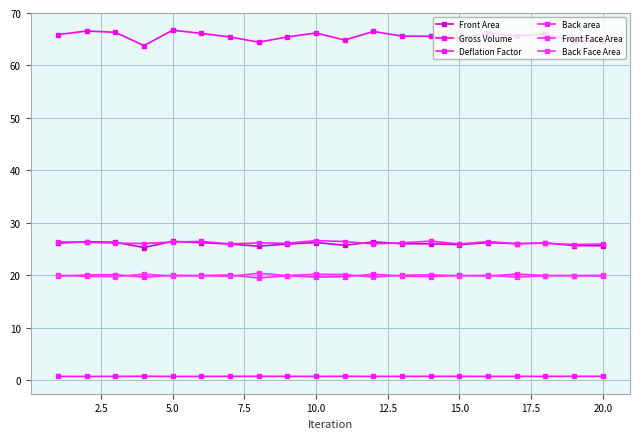

Which series has the largest total across all categories?

Gross Volume